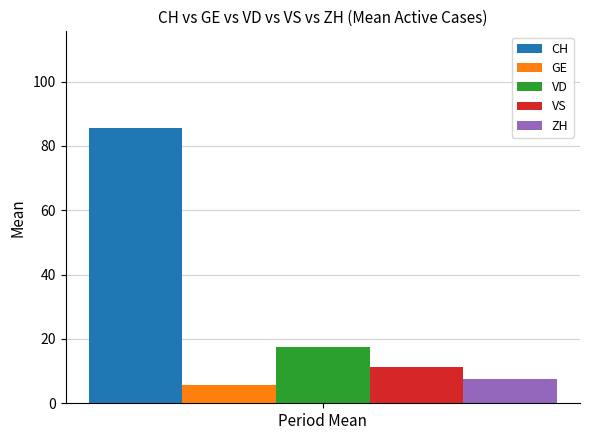

What is the minimum value for GE?

5.8